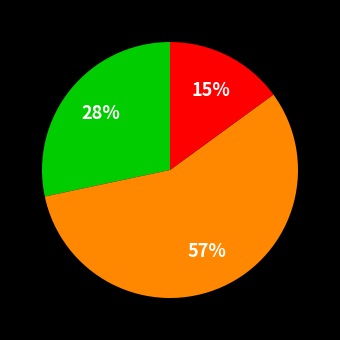

Is there a majority slice in this chart?

Yes